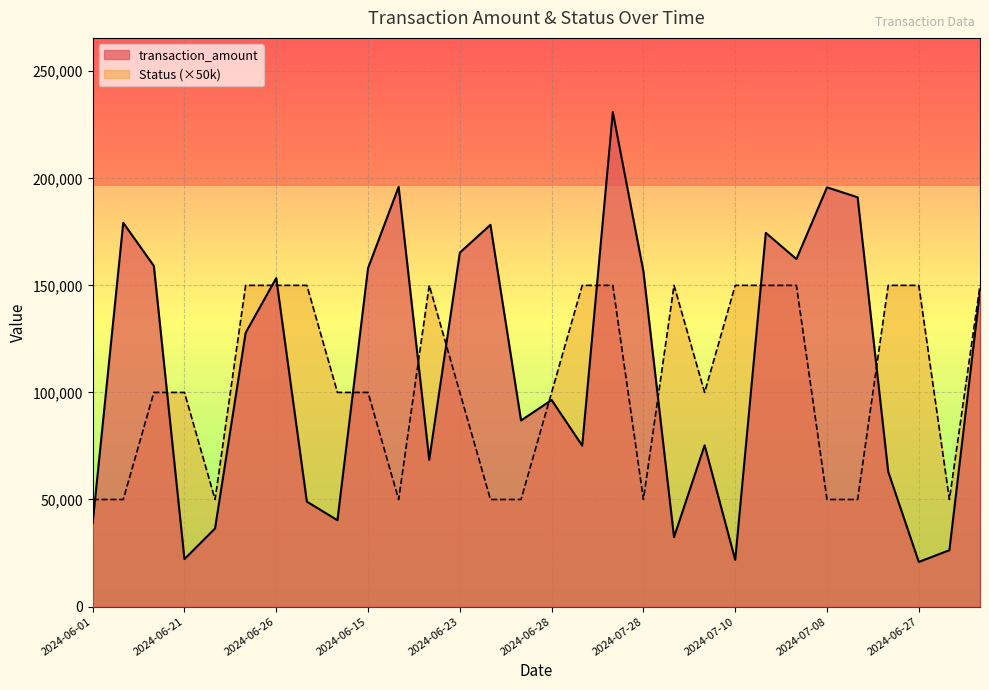

How many lines are shown in the chart?

2